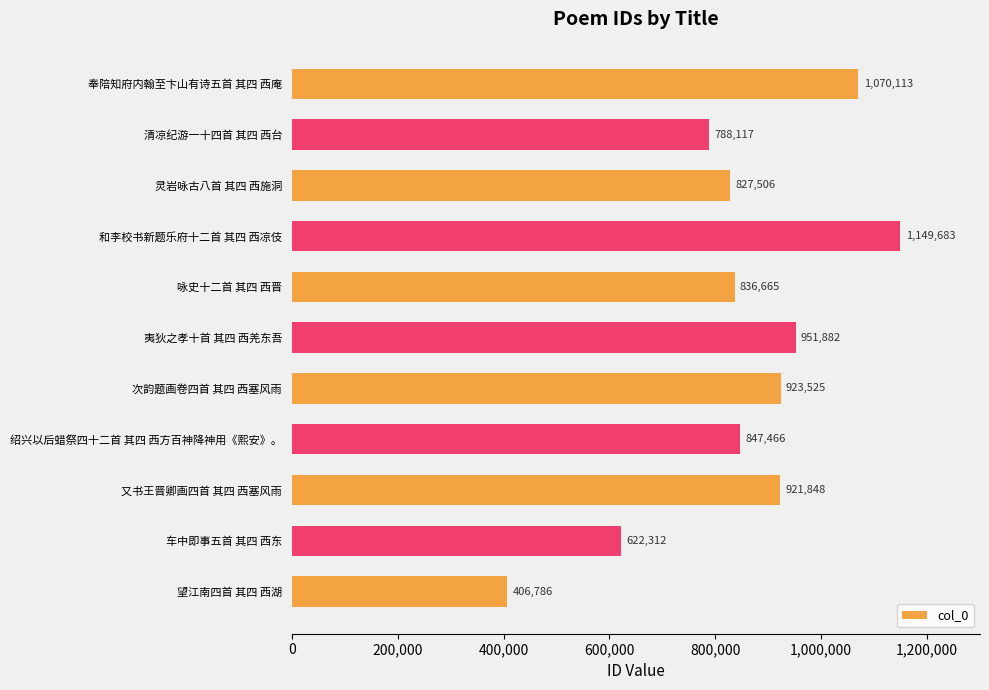

Reading top to bottom, what are all the values shown in this chart?

1070113	788117	827506	1149683	836665	951882	923525	847466	921848	622312	406786